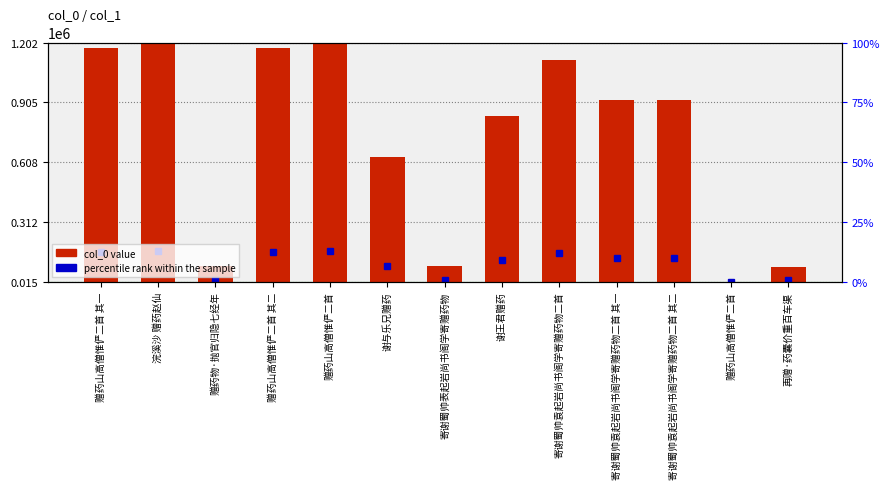

What is the average value?

711326.0